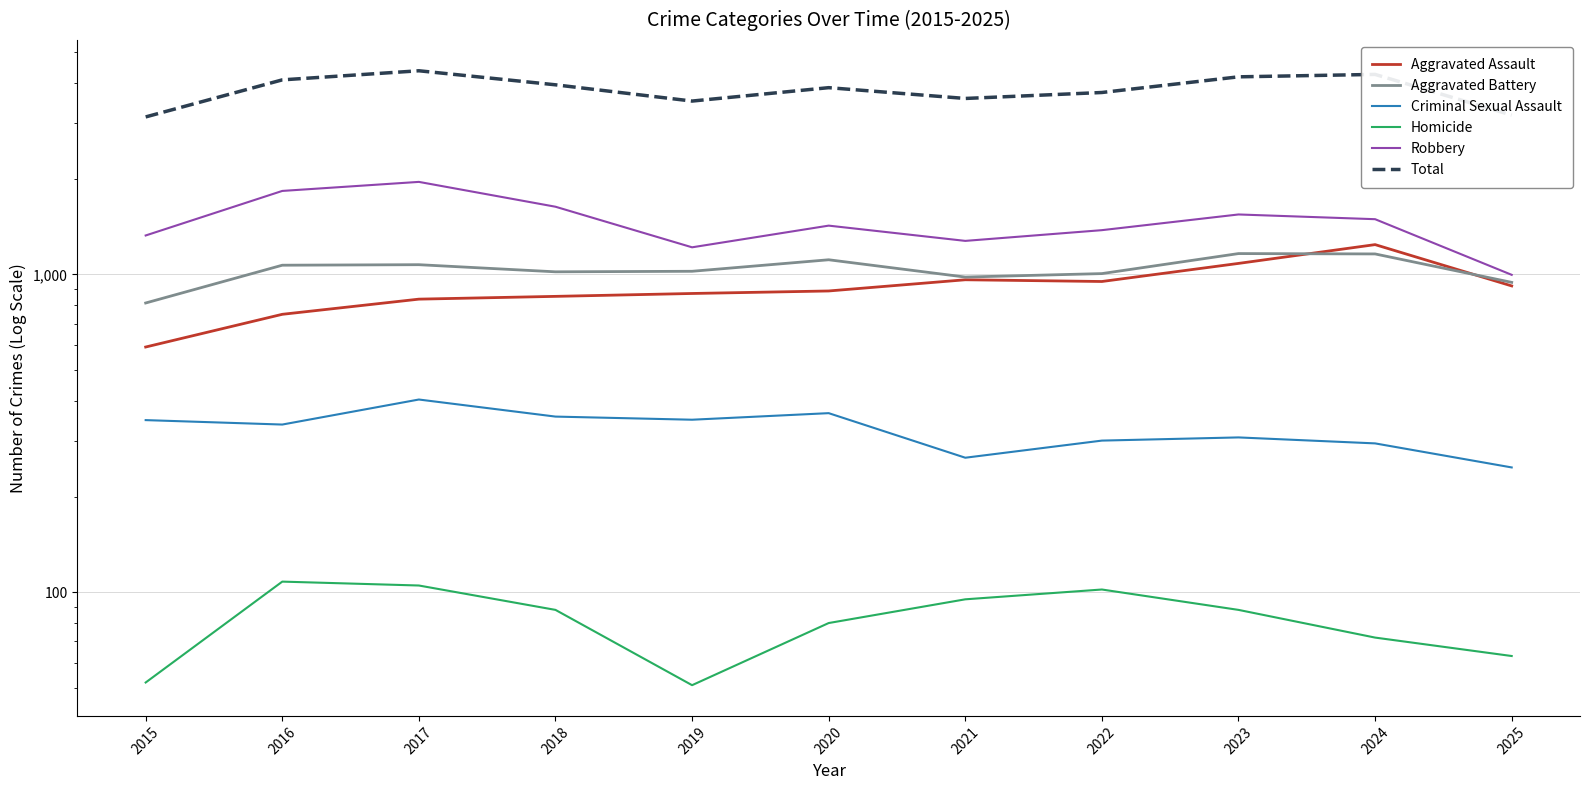

True or false: Aggravated Battery and Robbery cross at least once.

False